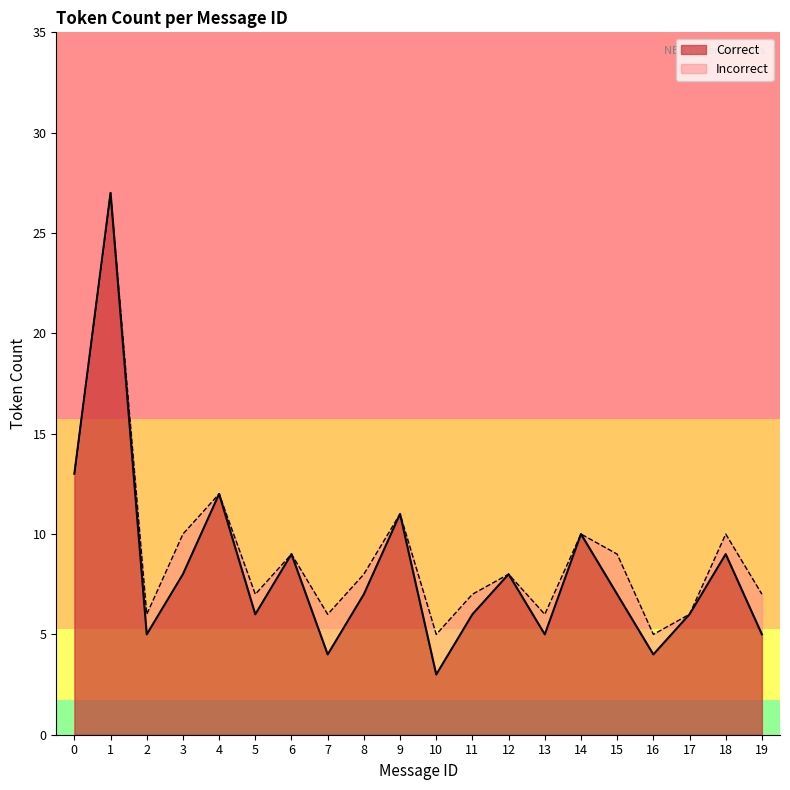

What is the value of the 4th point from the left?

8